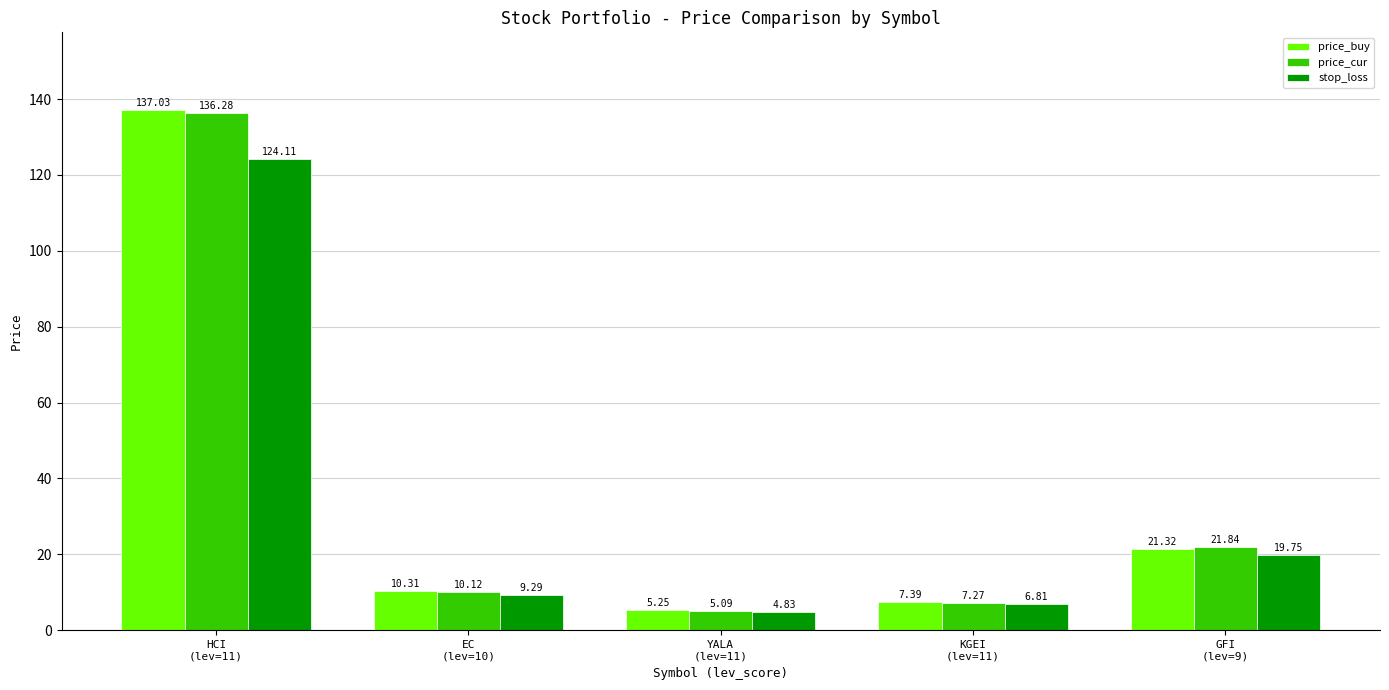

What position from the right is YALA
(lev=11)?

3